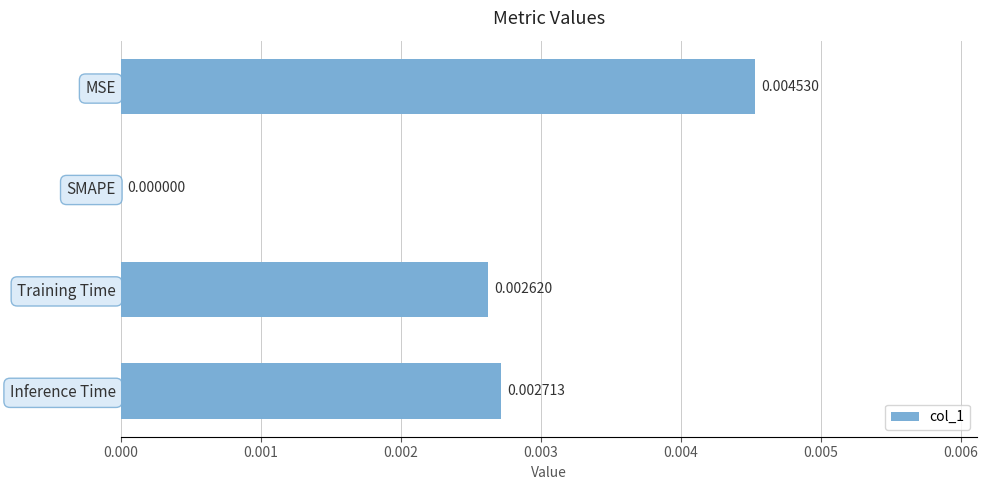

Where is the data nearest to the value 0?

SMAPE